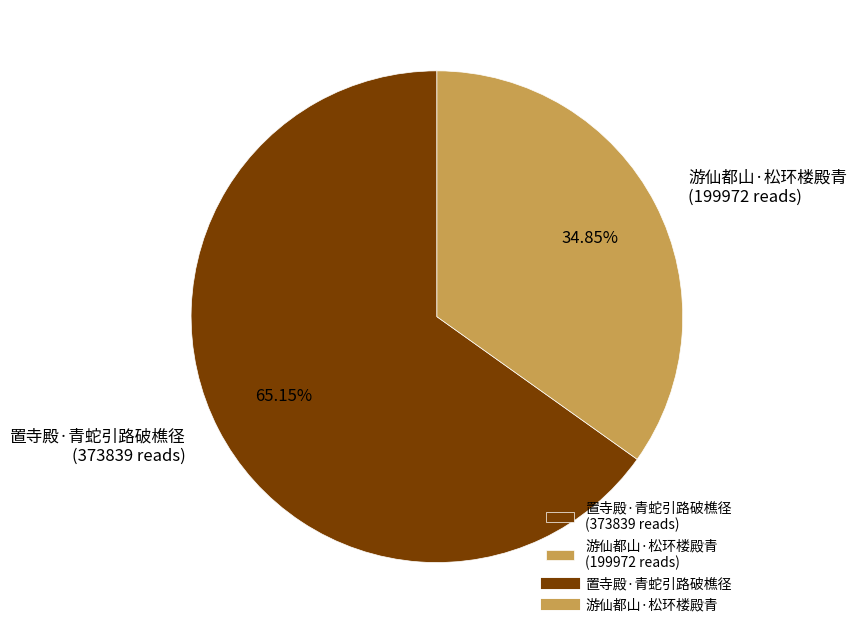

Is it true that 置寺殿·青蛇引路破樵径 is 79% of the pie?

False